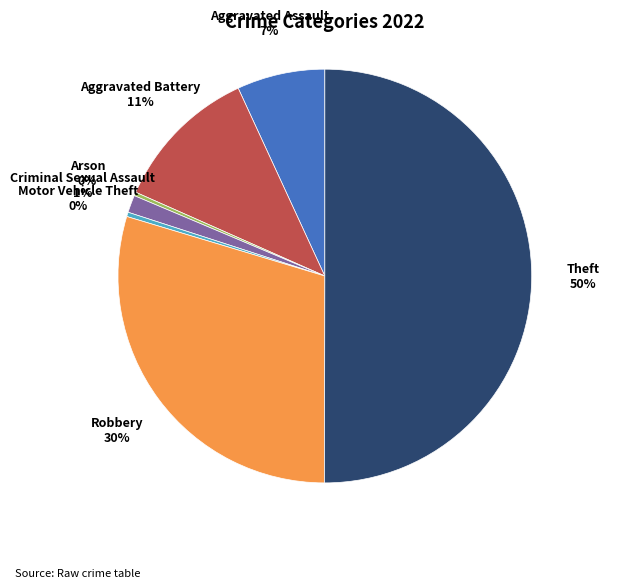

Which category has the biggest portion of the pie?

Theft